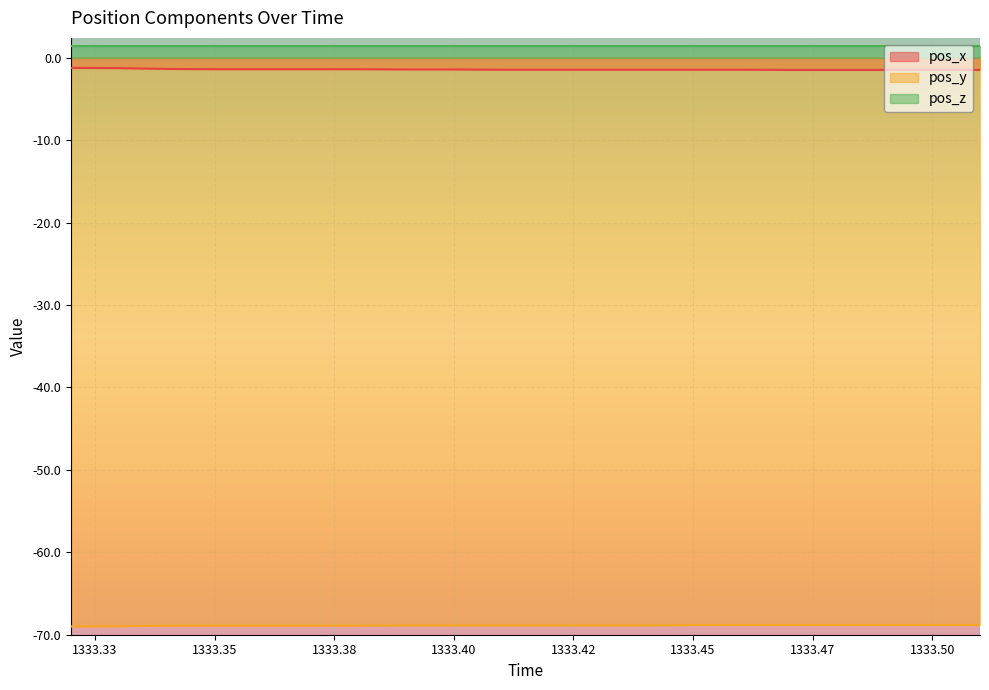

True or false: pos_x and pos_y cross at least once.

False